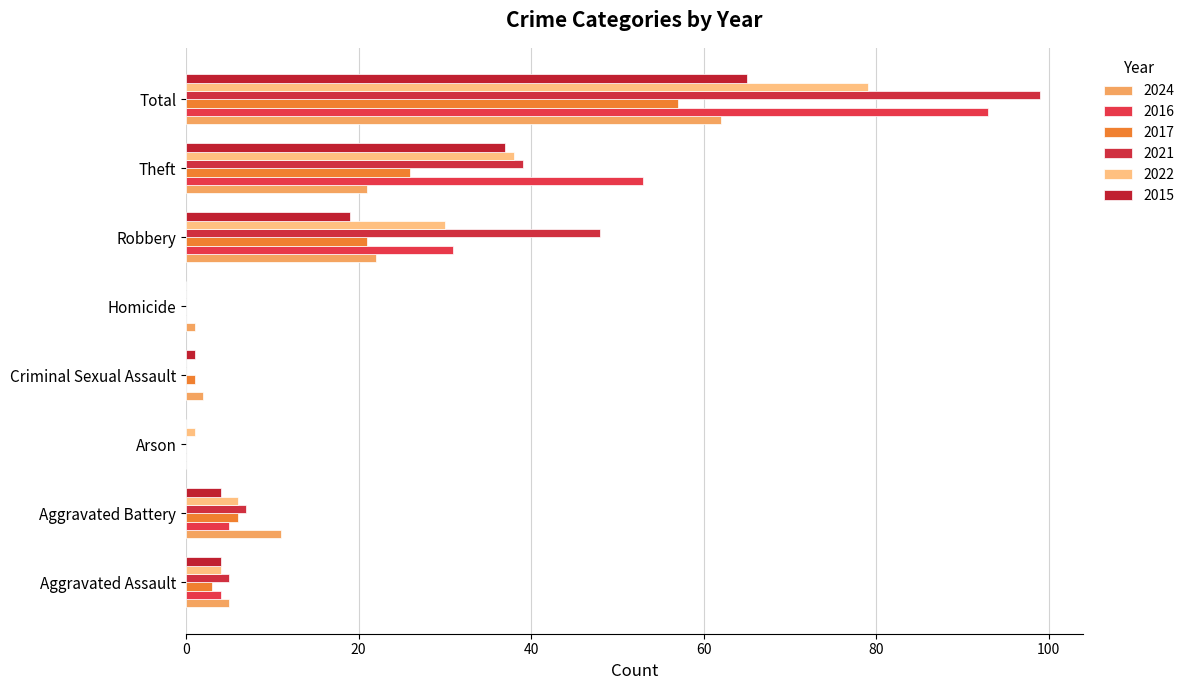

Count the number of categories in the chart.

8